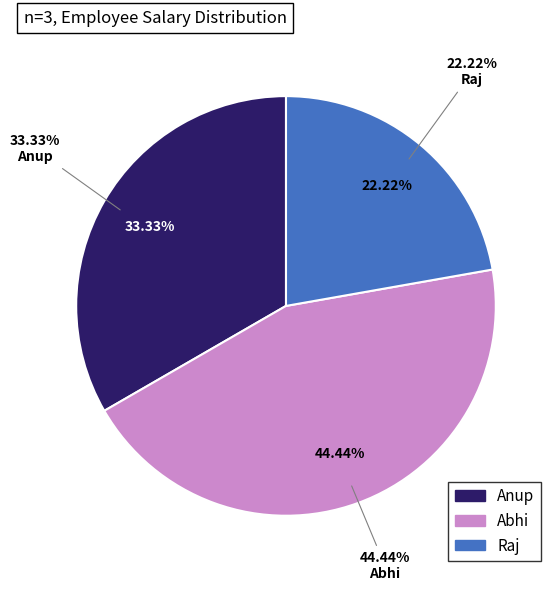

To the nearest percent, what is the average slice percentage?

33%